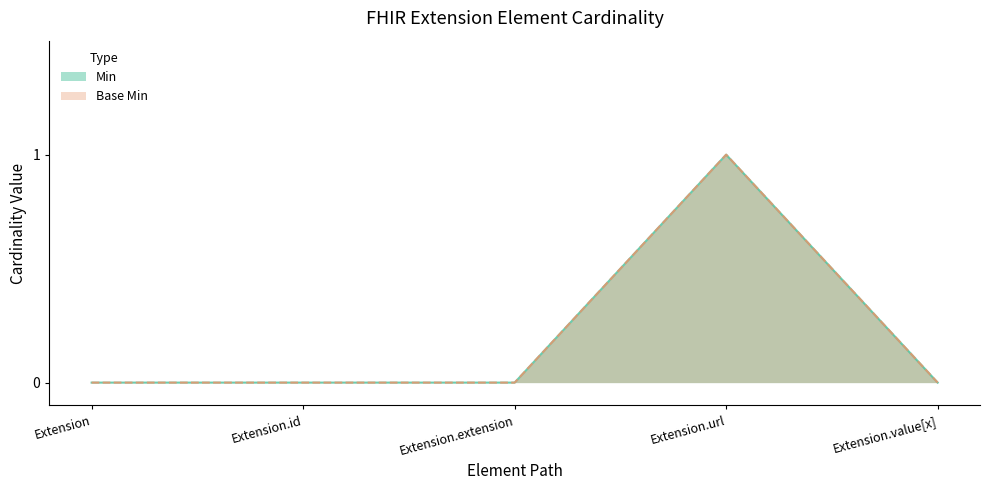

At which label is Min closest to 0?

Extension